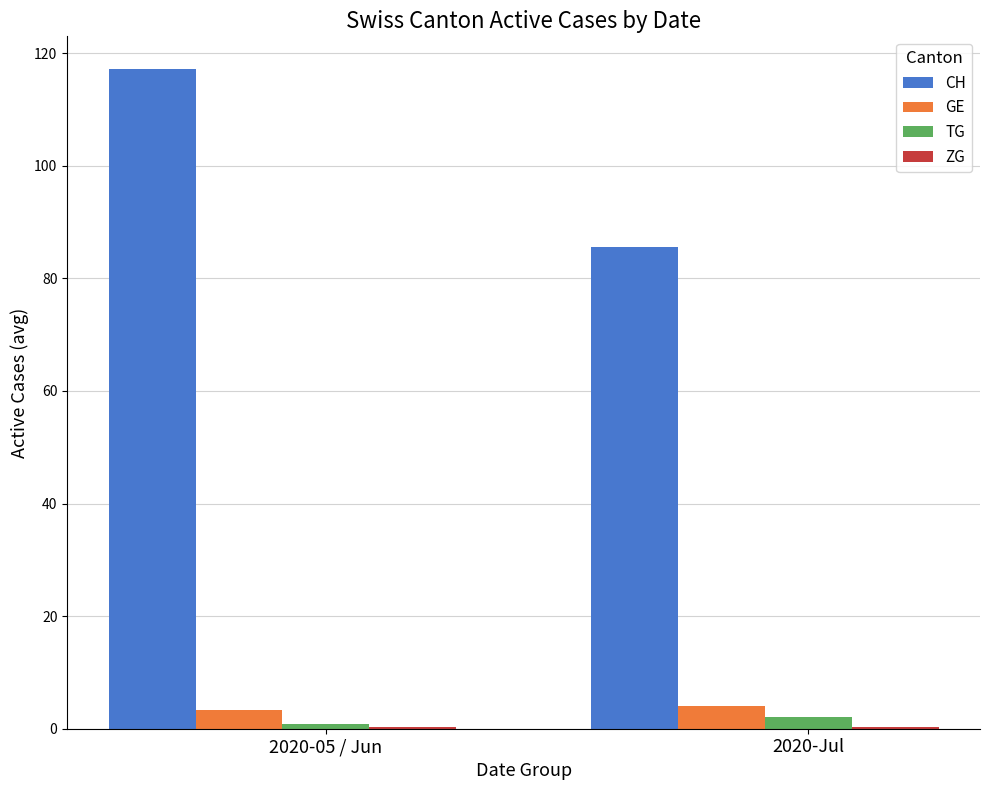

How many categories are shown in the chart?

2